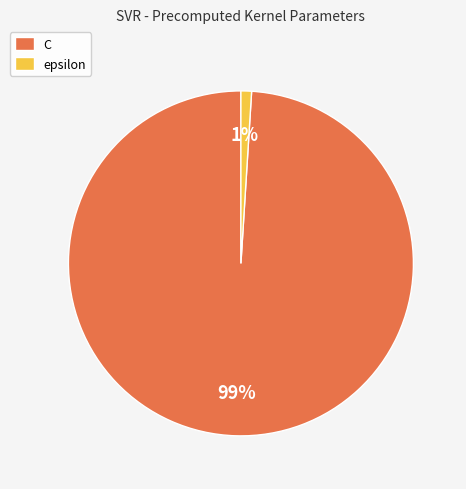

To the nearest percent, what is the difference between the C and epsilon slice percentages?

98%